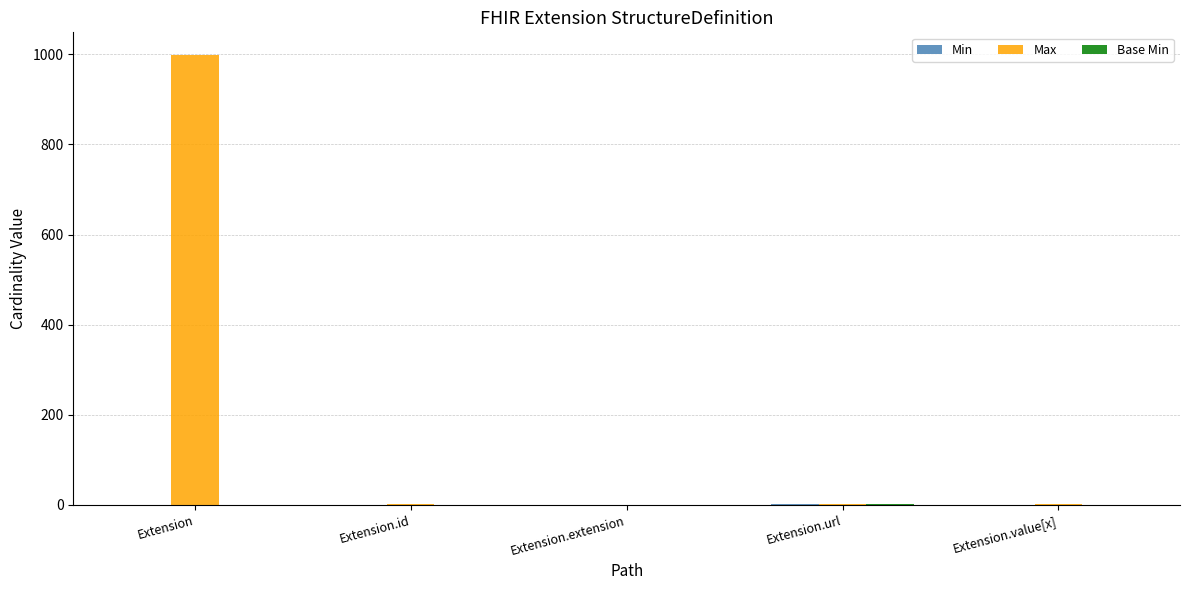

At which category is the sum across all series the highest?

Extension